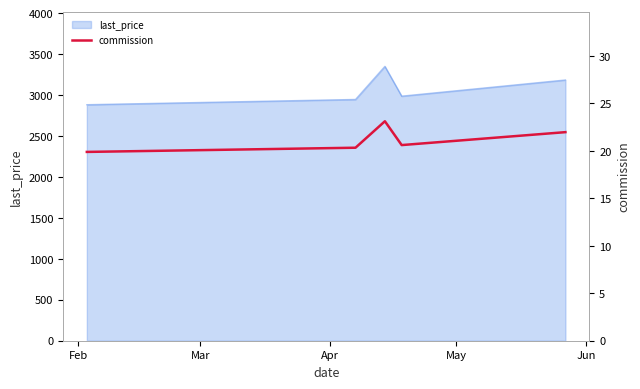

Rank the categories by value from highest to lowest.

Apr, Jun, May, Mar, Feb